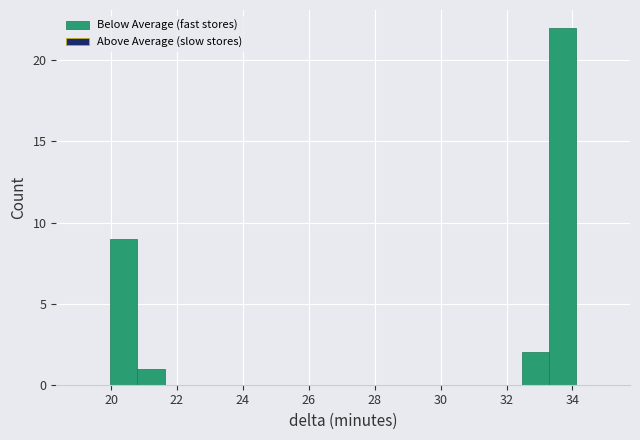

What is the height of the bar covering 32.4 to 33.2 on the x-axis? Neither the bar edges nor the heights are printed on the chart, so give them approximately, as read against the axes.

2